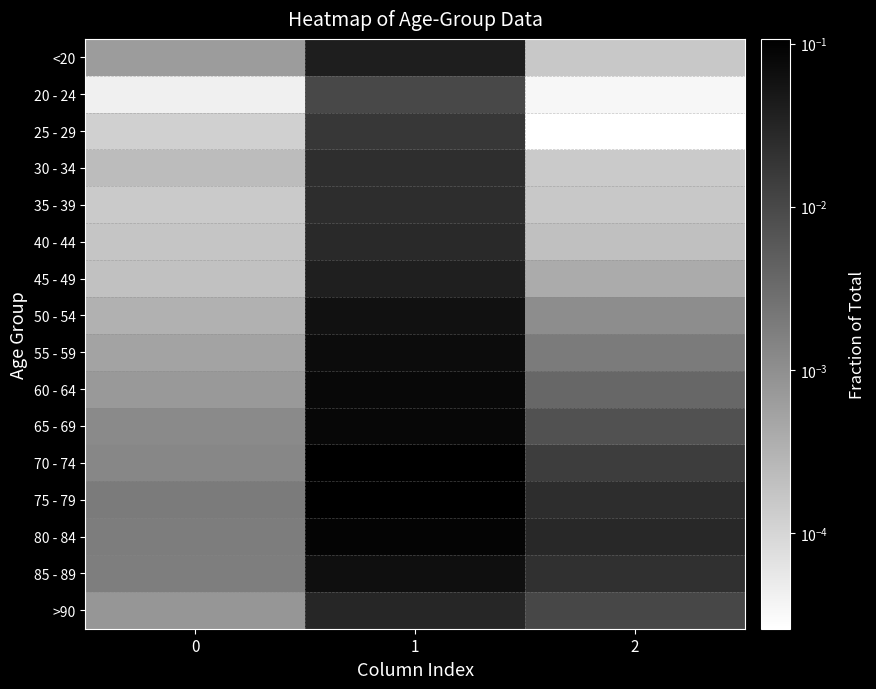

What is the total value across all series at 1?

0.9